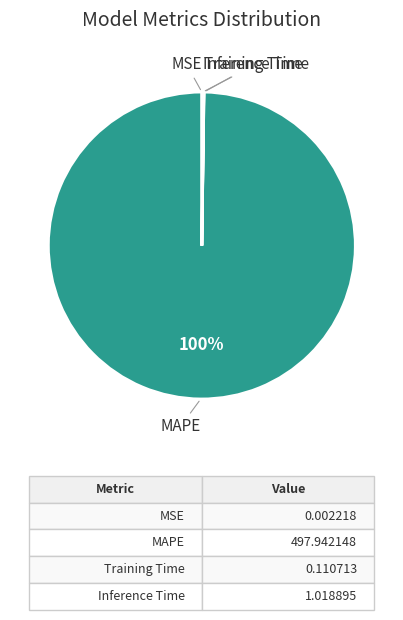

To the nearest percent, what is the difference between the largest and smallest slice percentages?

100%